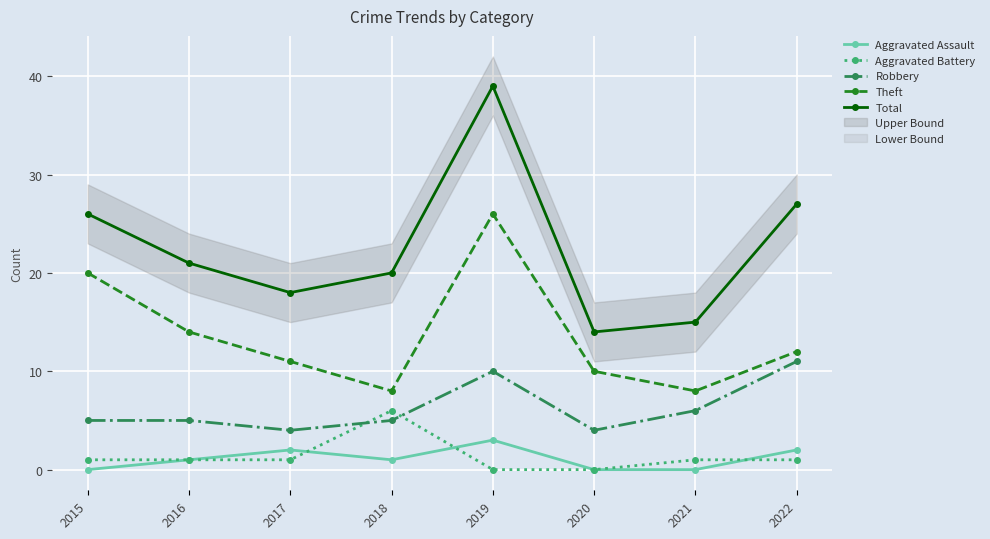

What is the difference between the Robbery values at 2020 and 2015?

1